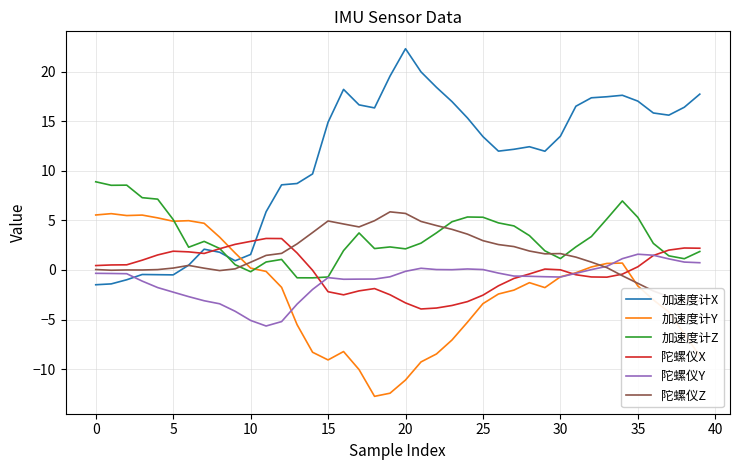

What is the total value across all series at 27?

15.5